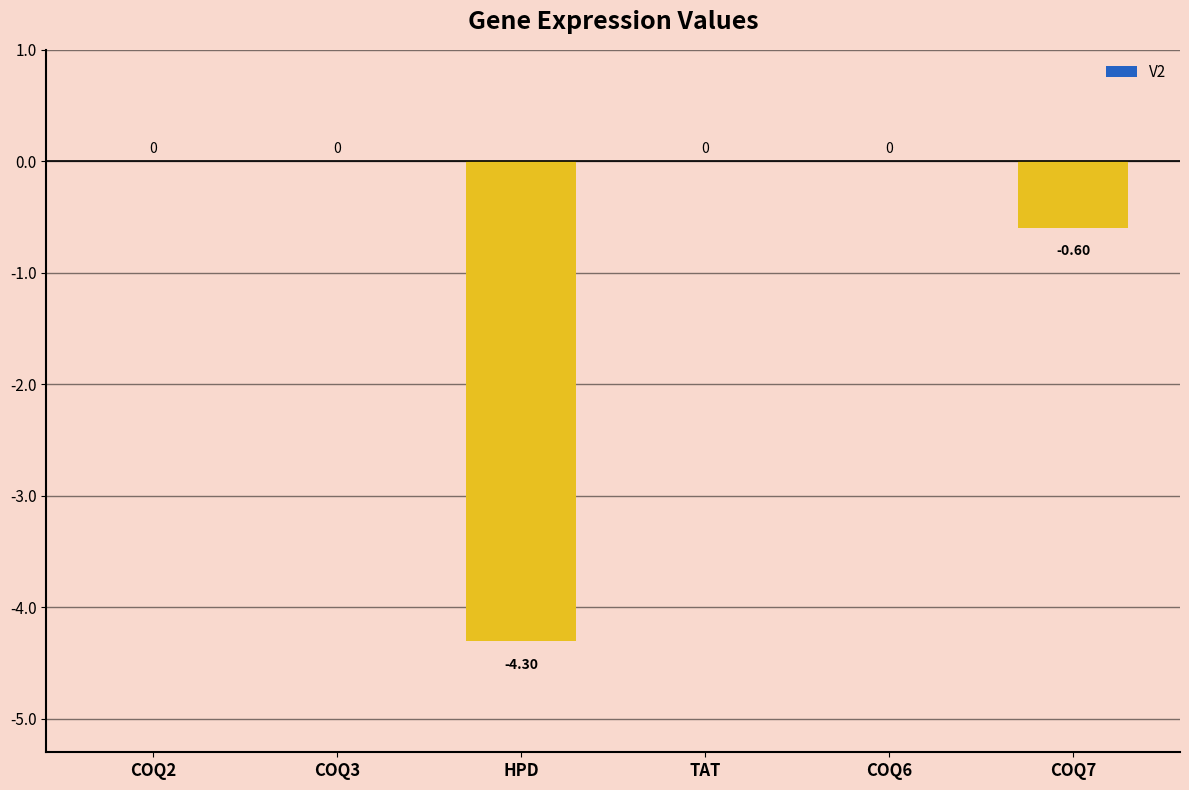

True or false: the data shows 0.0 at COQ2.

True